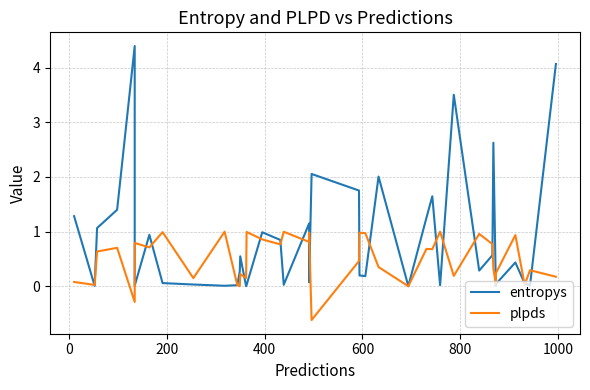

Which series has the largest total across all categories?

entropys